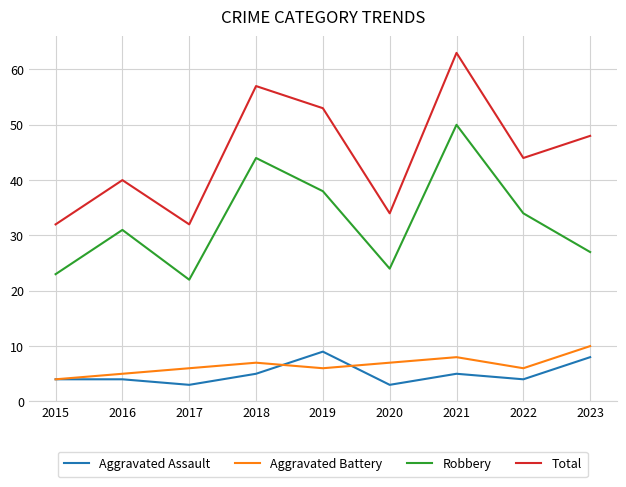

Reading left to right, list all the values displayed in this chart.

Aggravated Assault: 4	4	3	5	9	3	5	4	8
Aggravated Battery: 4	5	6	7	6	7	8	6	10
Robbery: 23	31	22	44	38	24	50	34	27
Total: 32	40	32	57	53	34	63	44	48